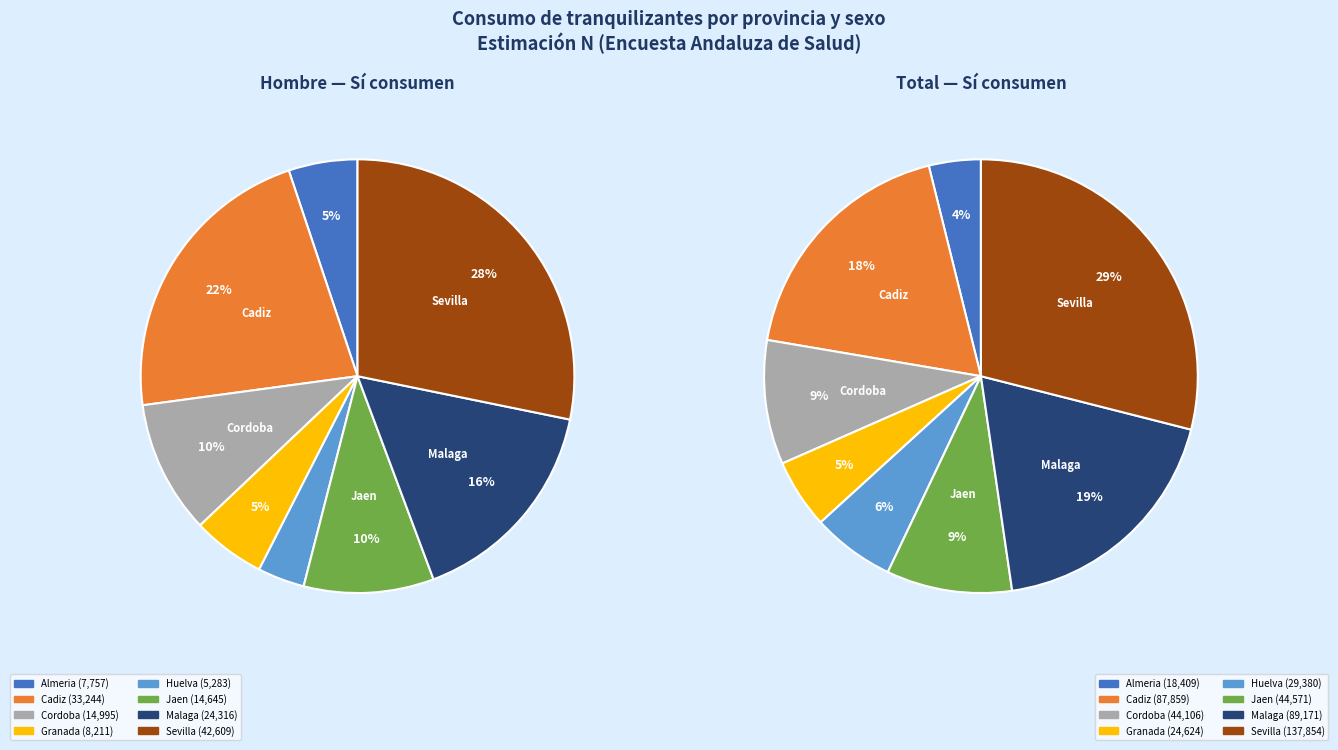

Does any single category account for the majority?

No